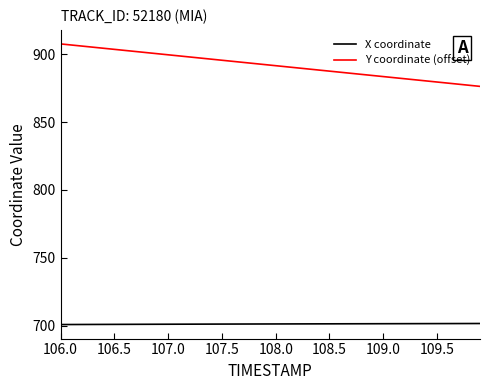

True or false: X coordinate and Y coordinate (offset) cross at least once.

False